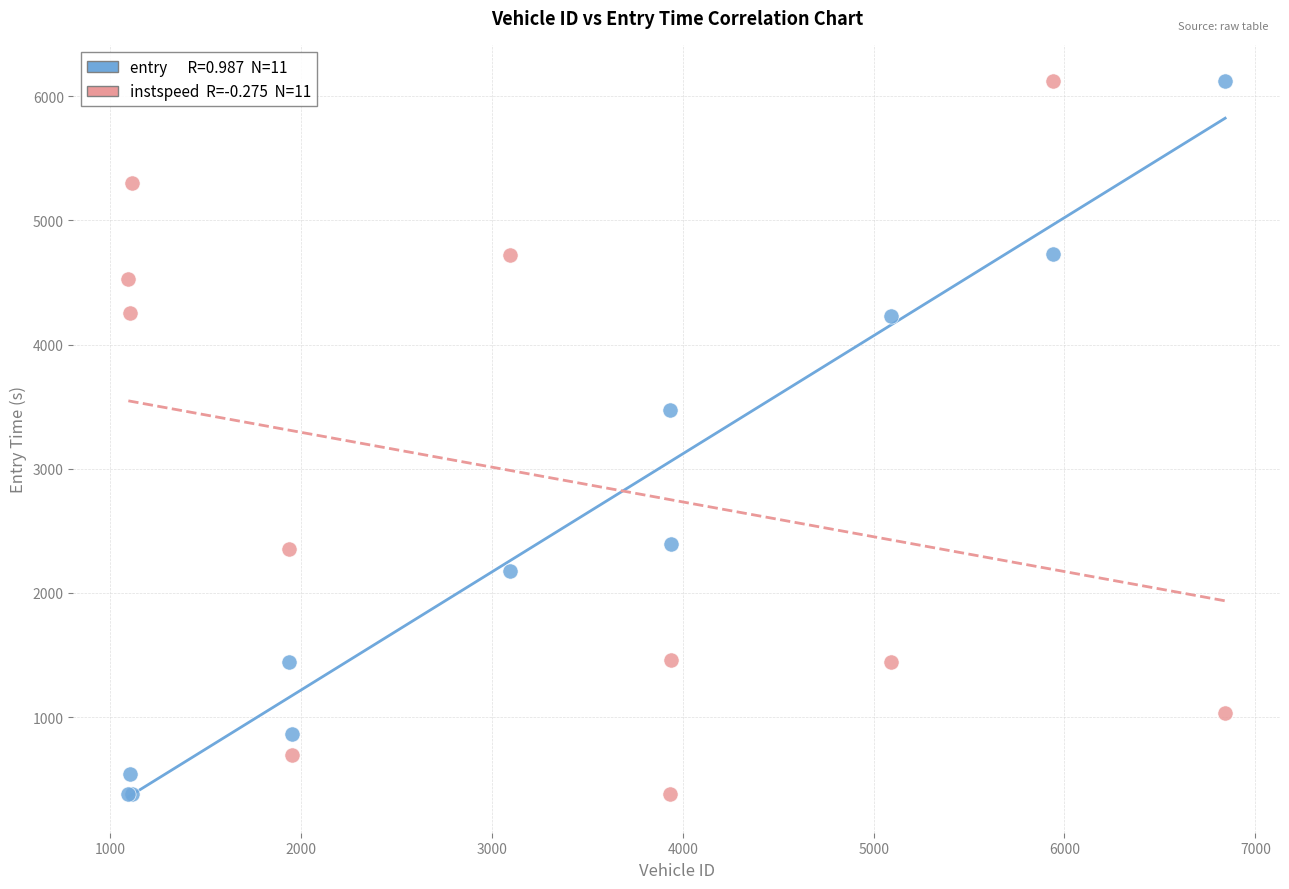

Across all series, what Y value is closest to 3253?

3477.1